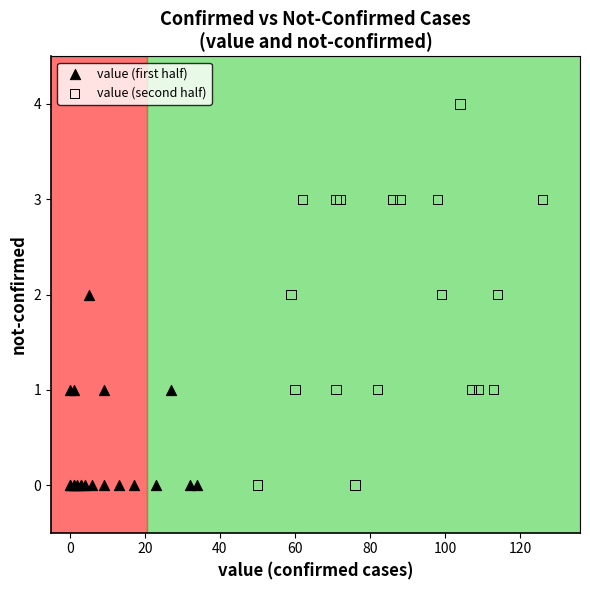

What are all the series names shown in the legend?

value (first half), value (second half)